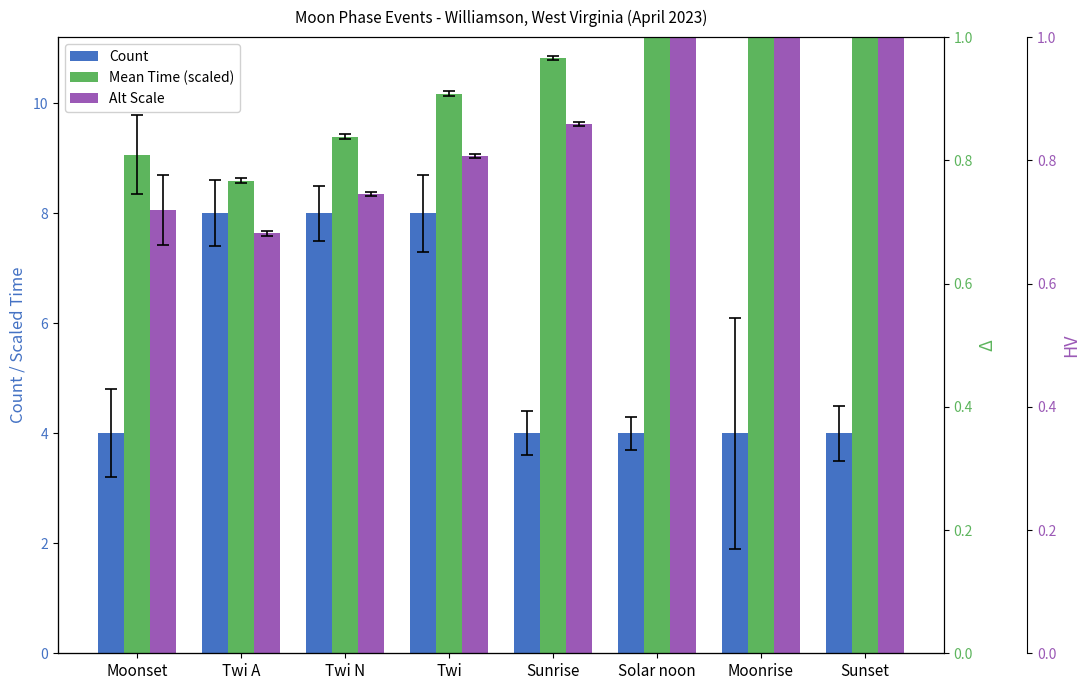

The value of Alt Scale at Moonset is 12.4. True or false?

False